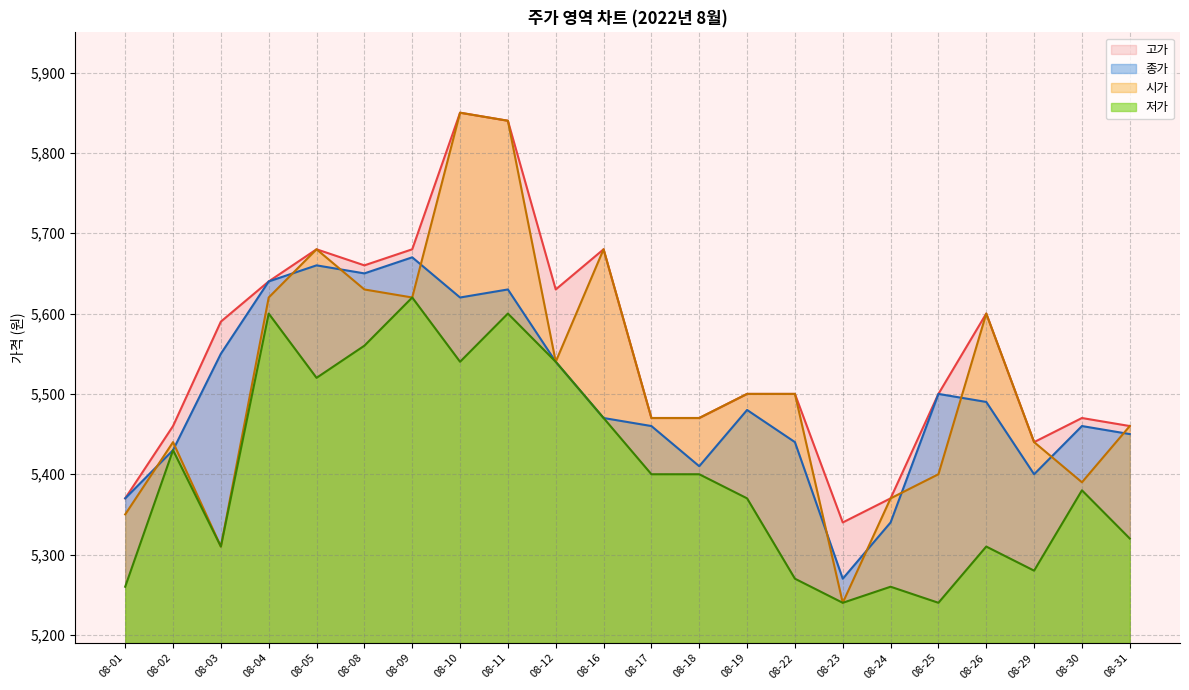

What is the value of the 종가 point at the 14th from the left?

5480